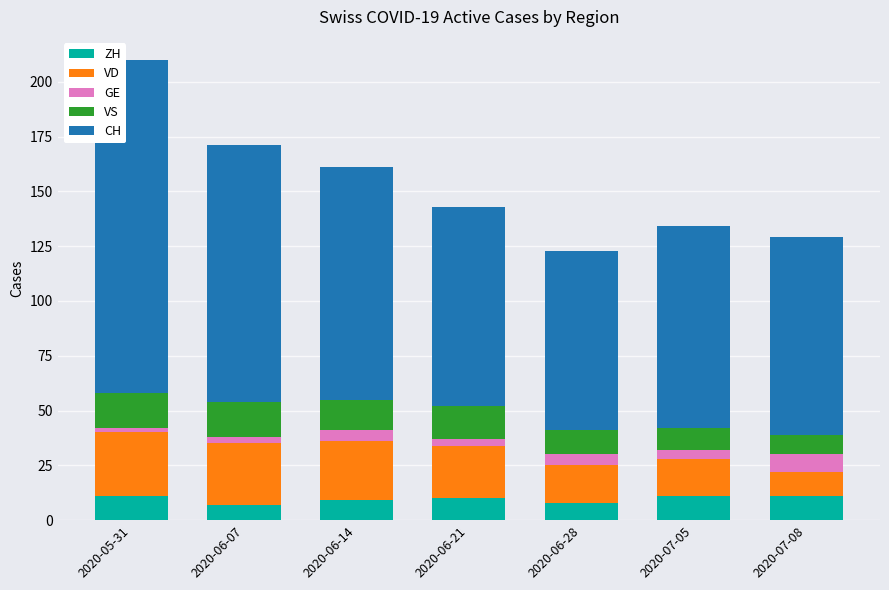

What is the total value across all series at 2020-06-14?

161